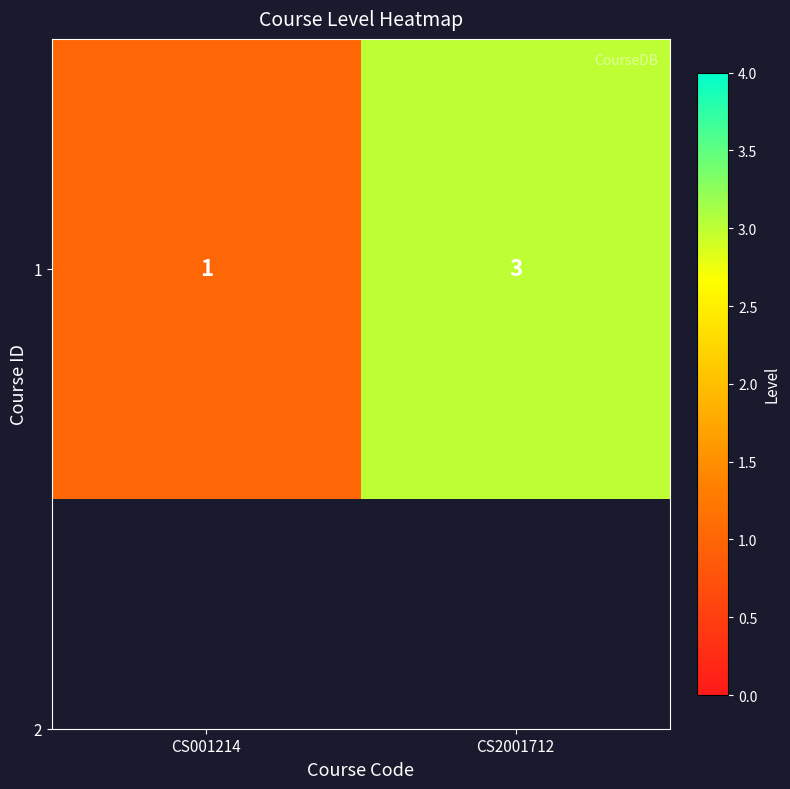

The value at CS2001712 is 3. True or false?

True